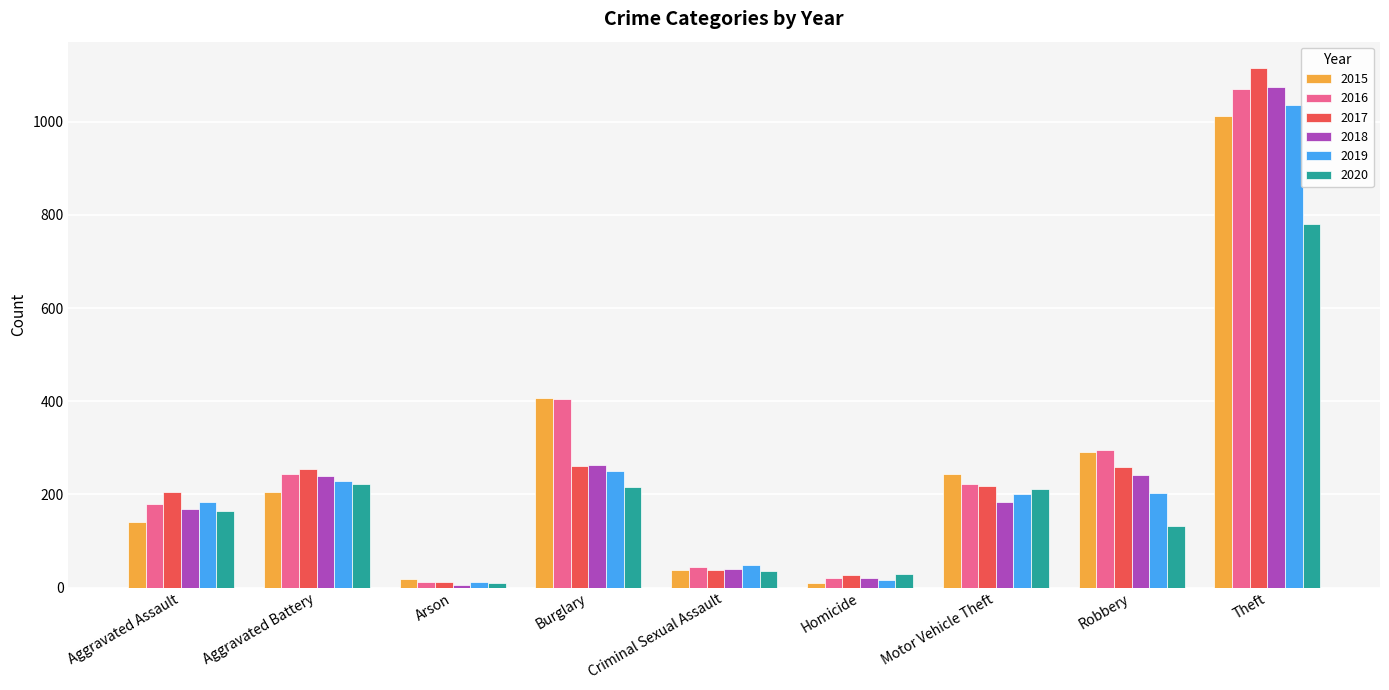

Does the chart contain any negative values?

No